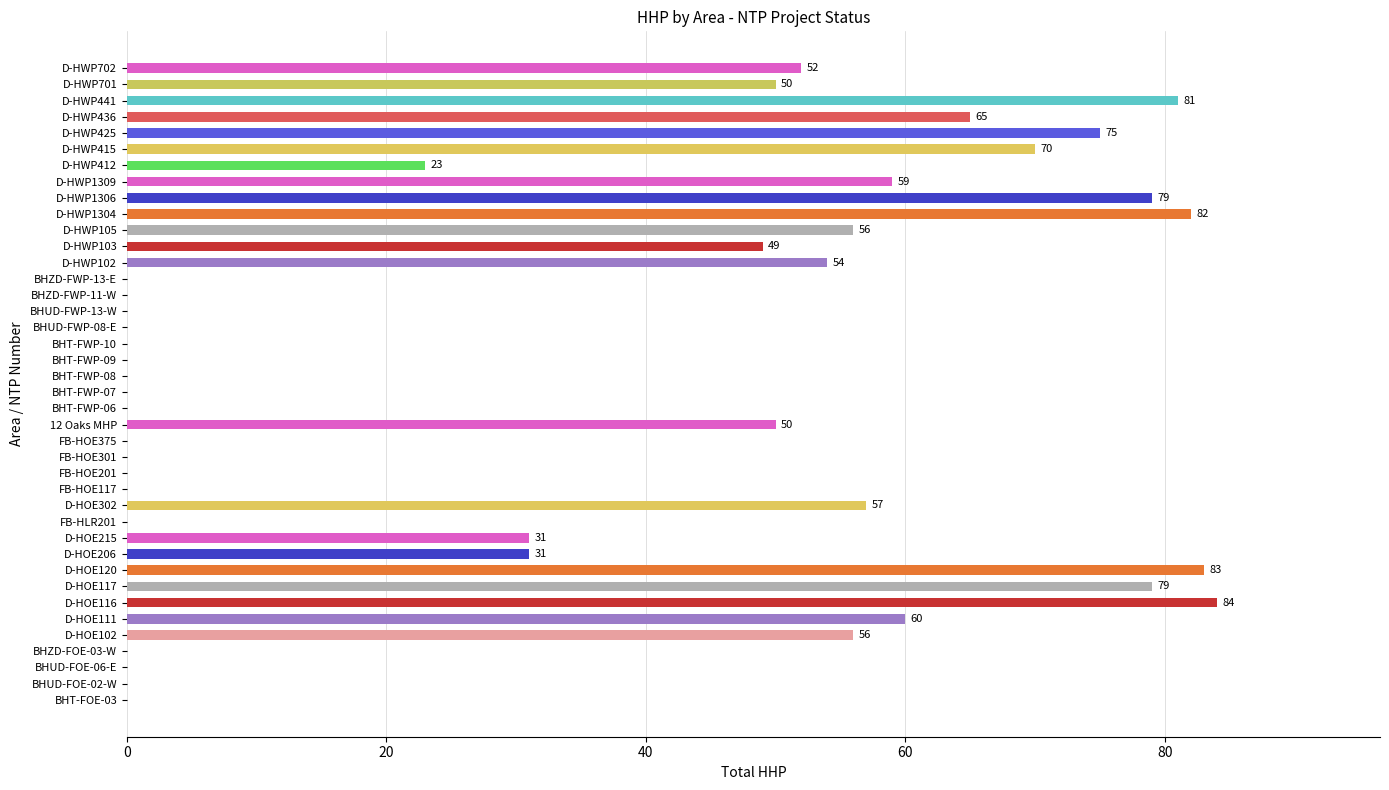

The value at BHZD-FOE-03-W is 0. True or false?

True